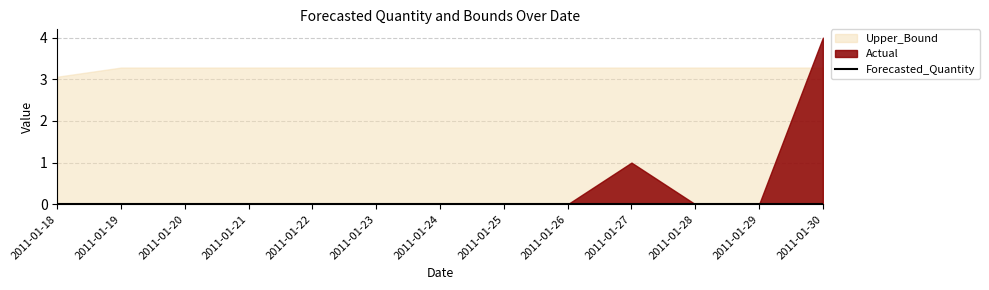

Where do Upper_Bound and Actual first cross each other?

2011-01-29 and 2011-01-30